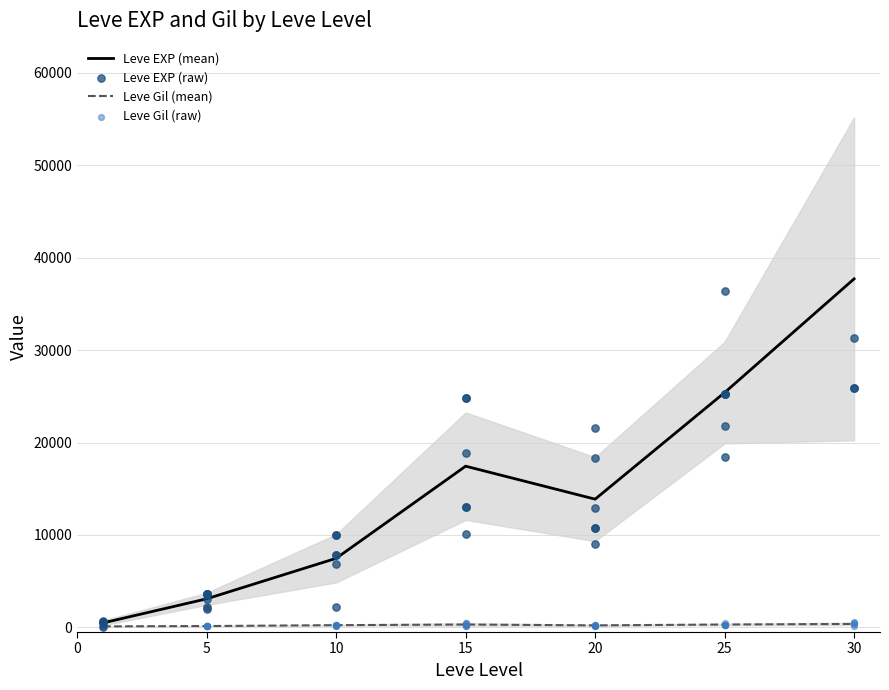

Which series has the largest total across all categories?

Leve EXP